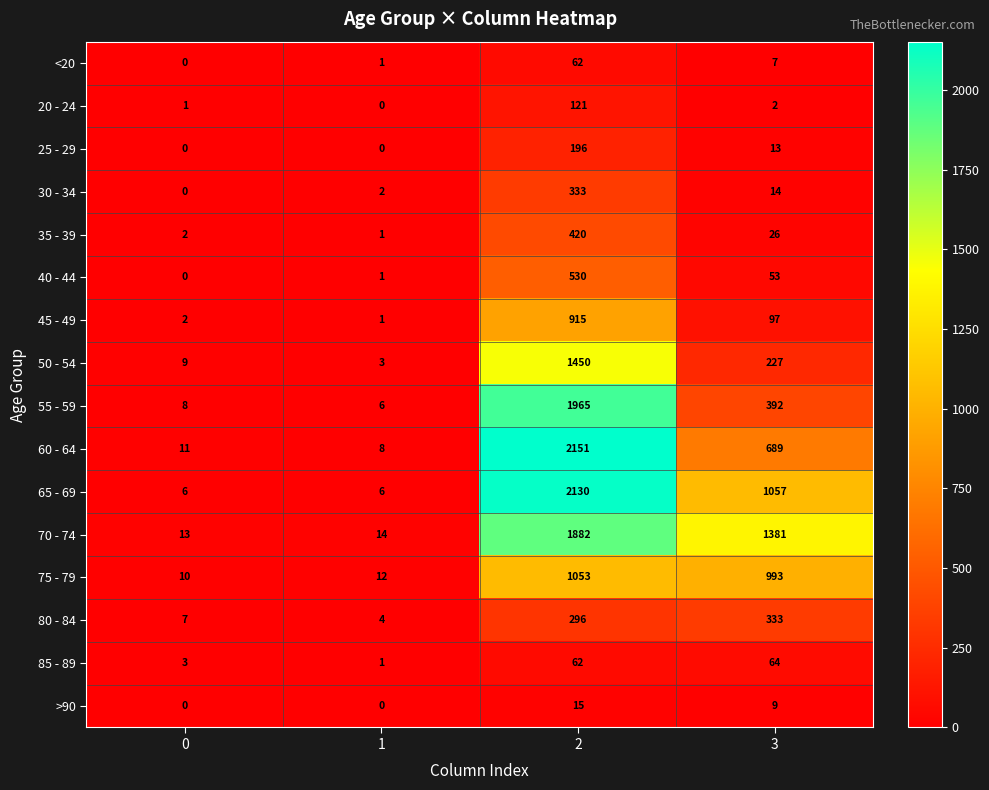

Which series changed the most between 0 and 1?

50 - 54